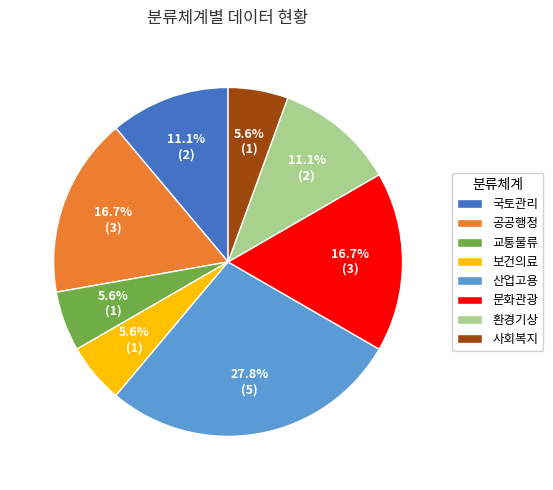

Which category has the biggest portion of the pie?

산업고용